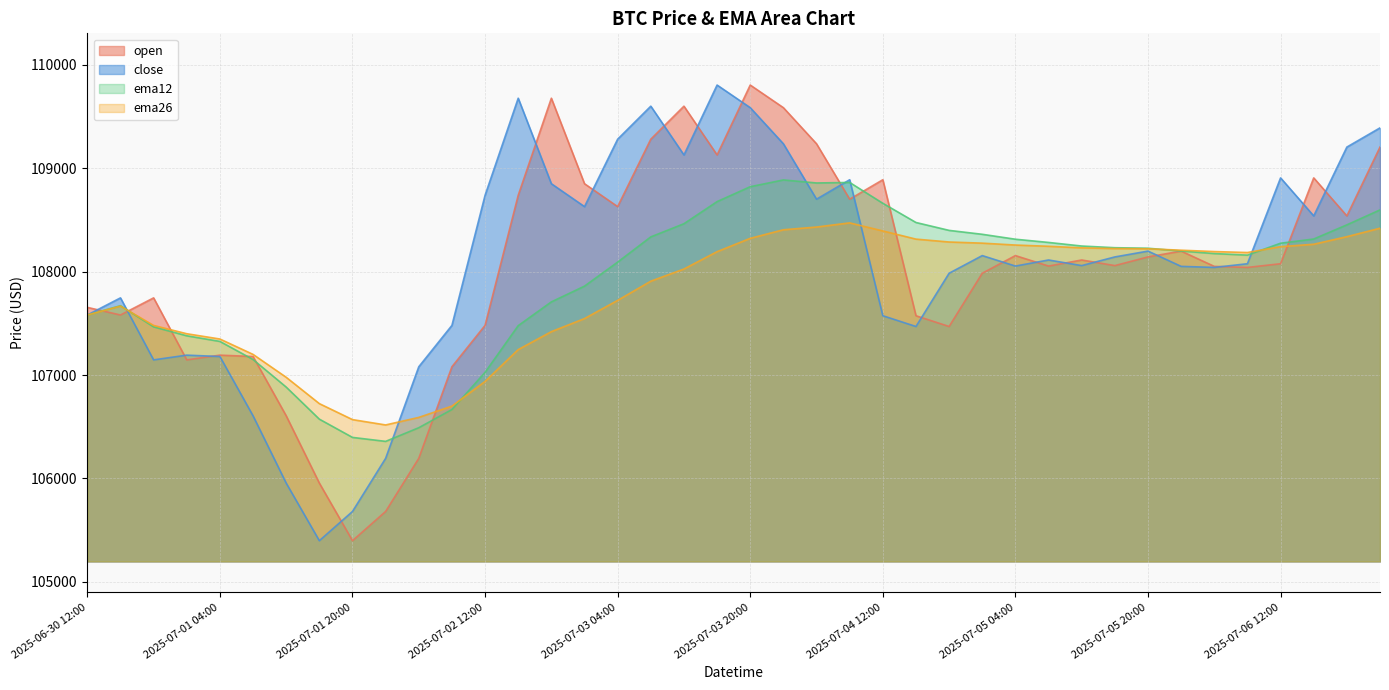

Which series has the largest total across all categories?

close